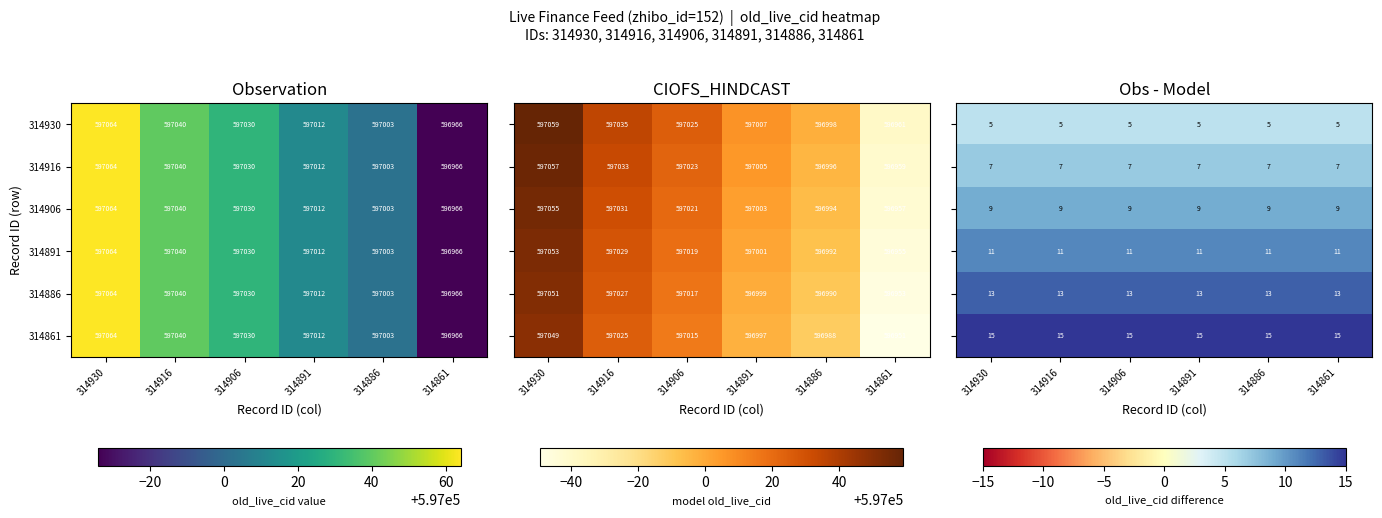

List the series in order of their overall mean, highest first.

314861, 314886, 314891, 314906, 314916, 314930